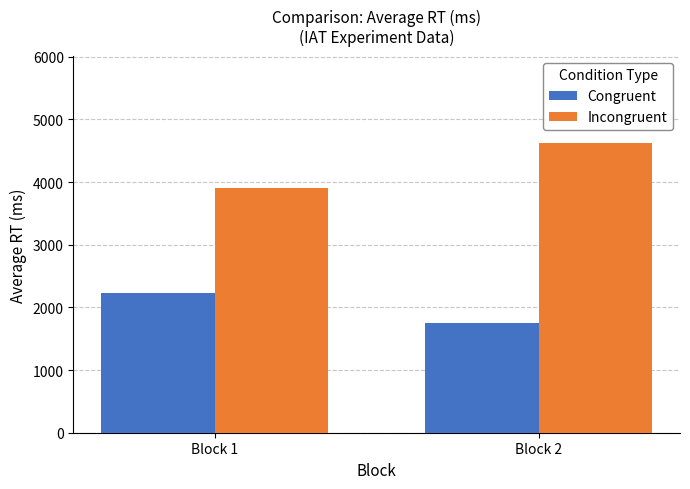

Which series changed the most between Block 1 and Block 2?

Incongruent